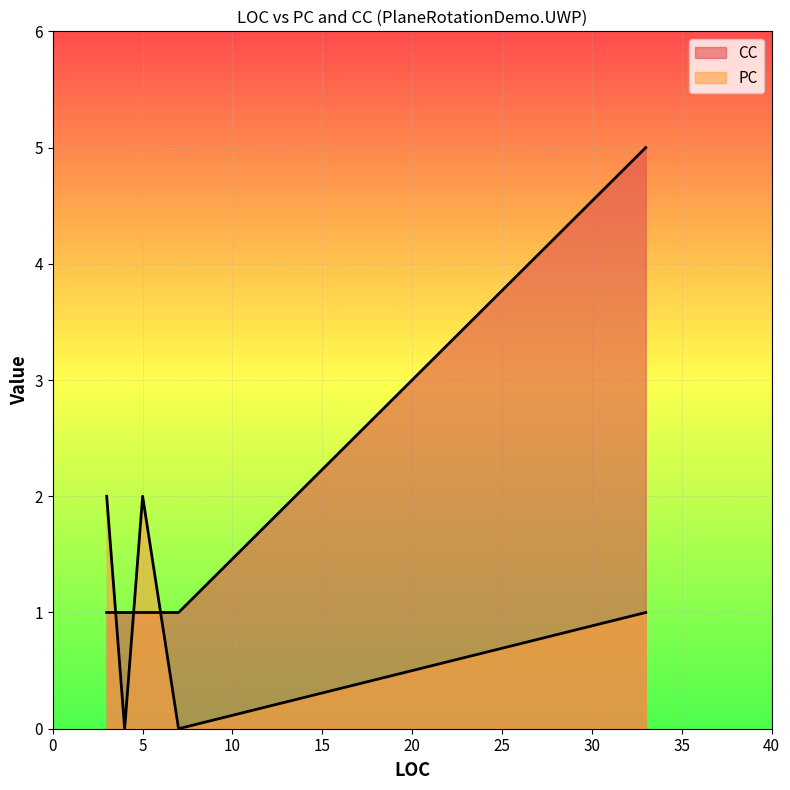

What is the value of the CC point at the 3rd from the left?

1